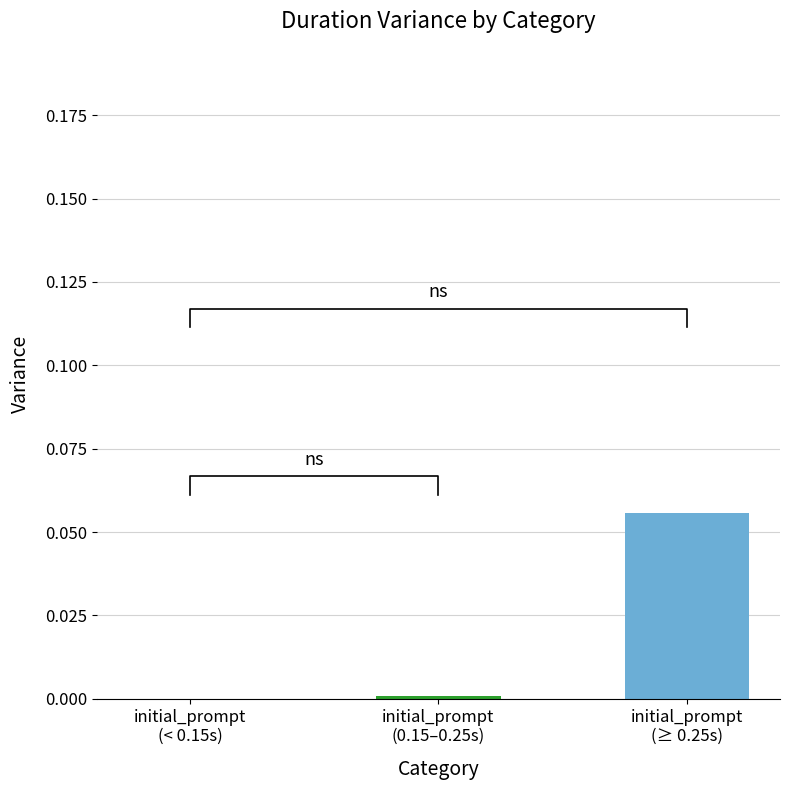

What is the label of the 1st bar from the right?

initial_prompt
(≥ 0.25s)